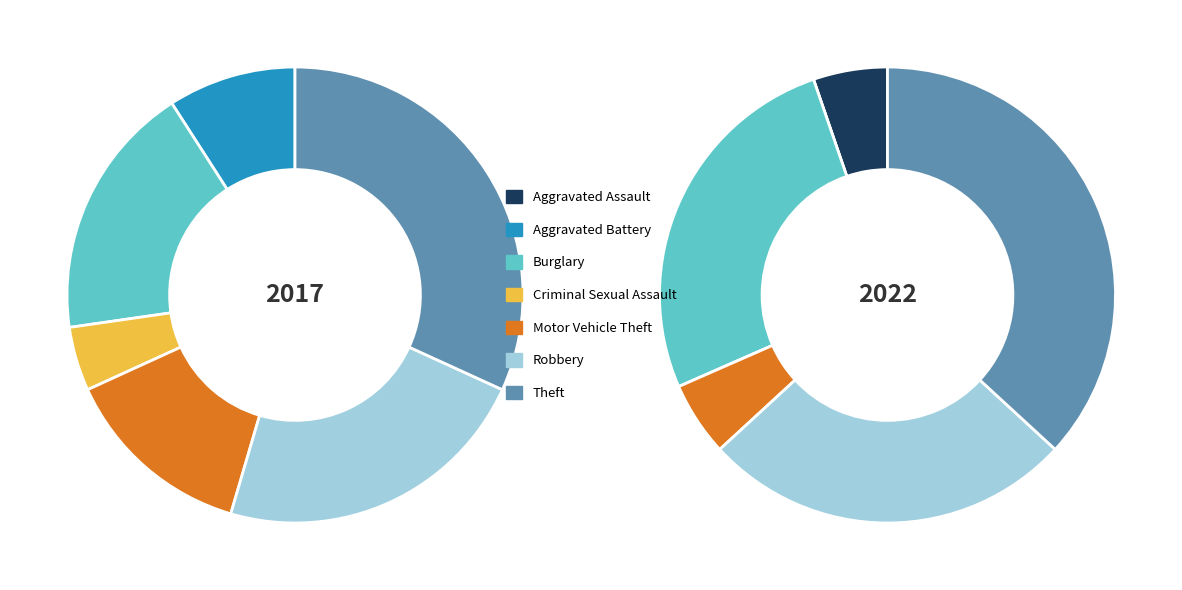

The Criminal Sexual Assault slice represents 13% of the pie. True or false?

False